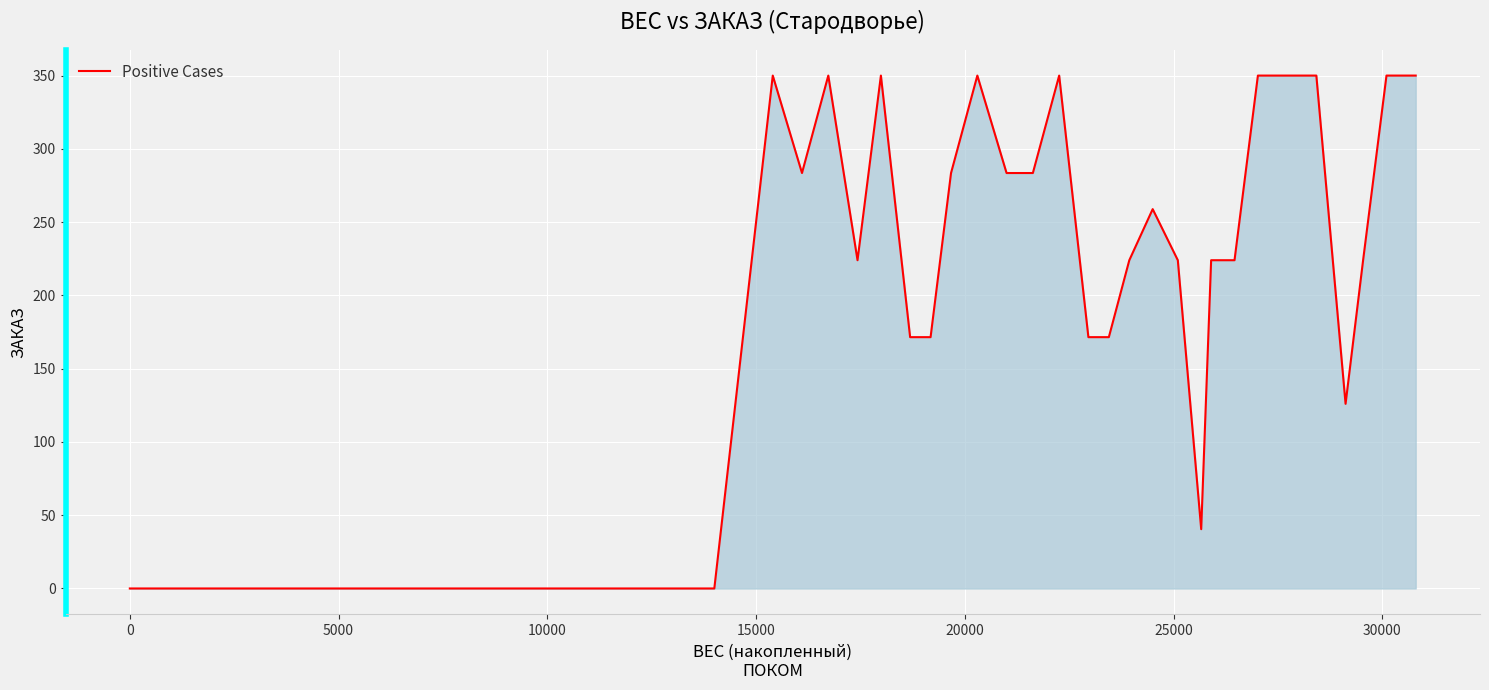

What is the difference between the maximum and minimum values?

350.0